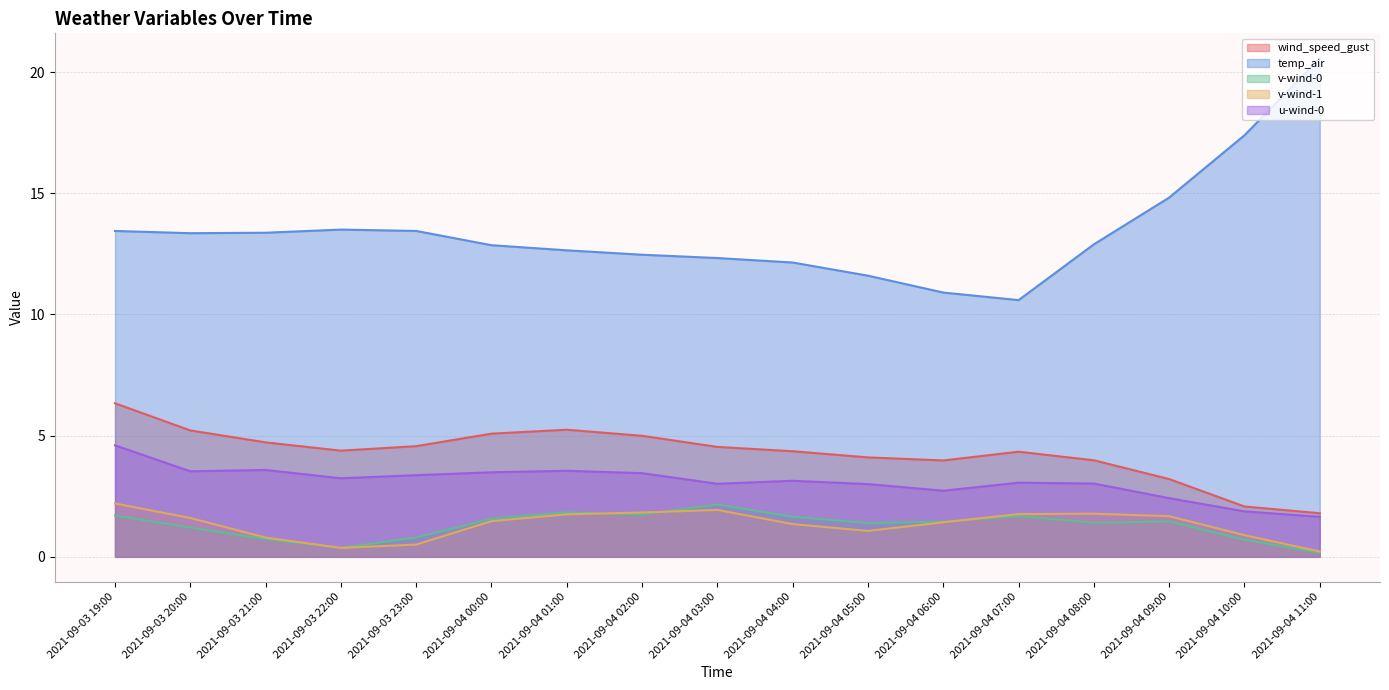

What is the value of the u-wind-0 point at the 13th from the left?

3.1